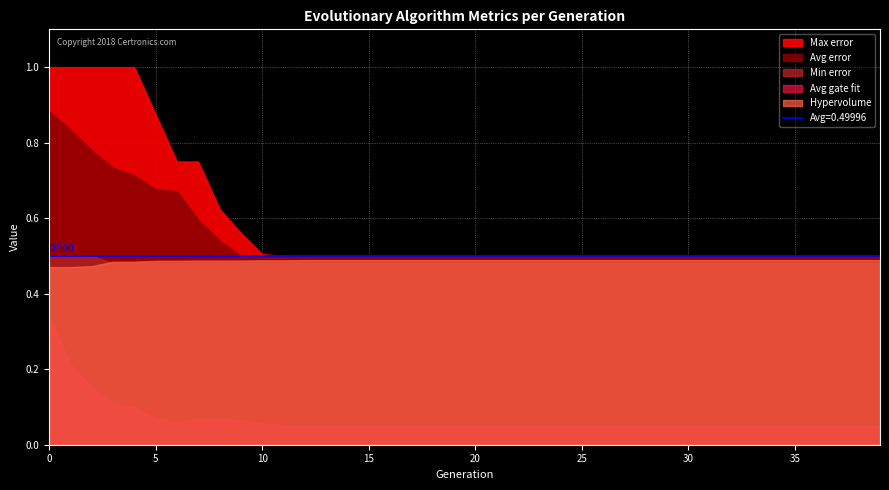

The value of Hypervolume at 30 is 0.7. True or false?

False